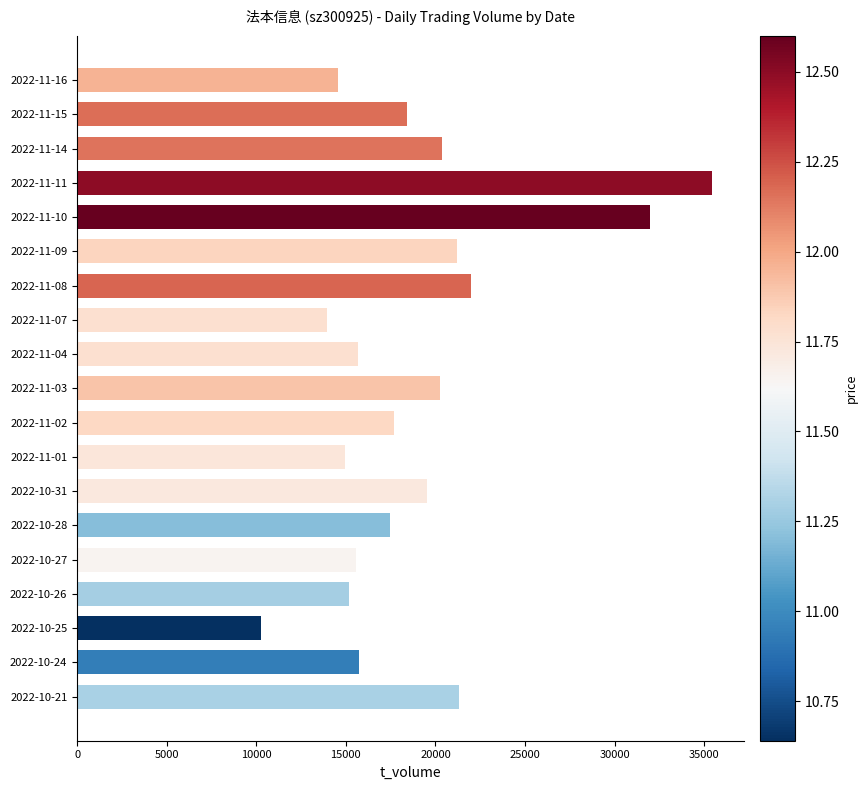

What is the minimum value shown in the chart?

10286